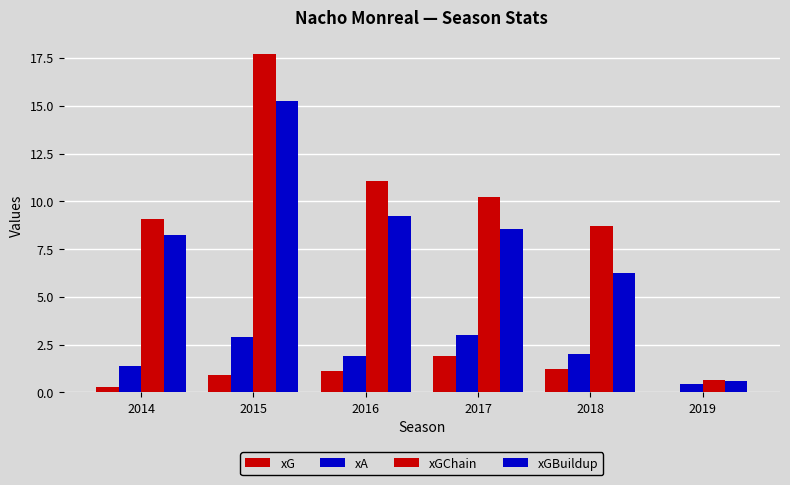

At how many categories does at least one series exceed 6?

5